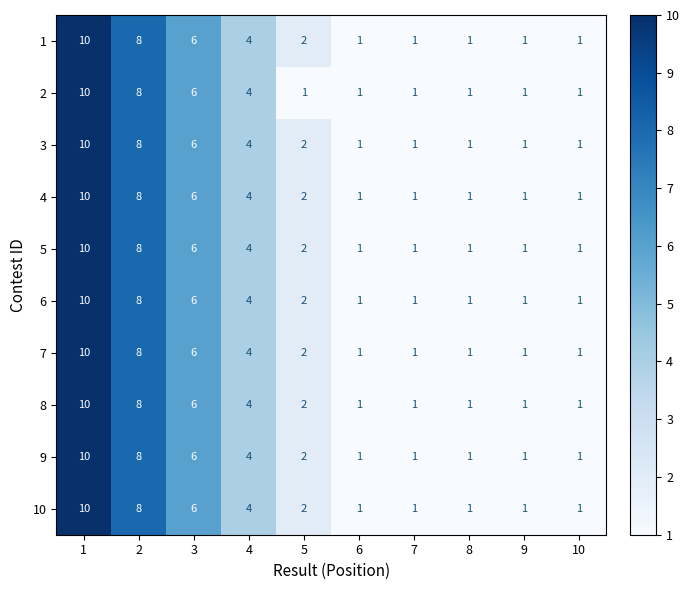

At which category is the sum across all series the highest?

1